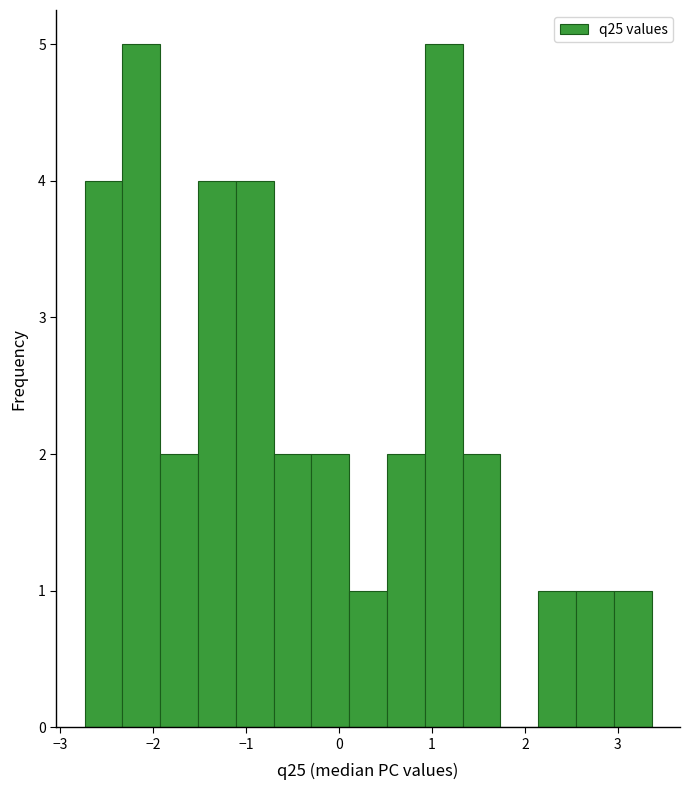

Reading left to right, list every bar in this chart as the range it spans on the x-axis followed by its height. Neither the bar edges nor the heights are printed on the chart, so give them approximately, as read against the axes.

-2.7 to -2.3: 4
-2.3 to -1.9: 5
-1.9 to -1.5: 2
-1.5 to -1.1: 4
-1.1 to -0.7: 4
-0.7 to -0.3: 2
-0.3 to 0.1: 2
0.1 to 0.5: 1
0.5 to 0.9: 2
0.9 to 1.3: 5
1.3 to 1.7: 2
1.7 to 2.1: 0
2.1 to 2.6: 1
2.6 to 3.0: 1
3.0 to 3.4: 1